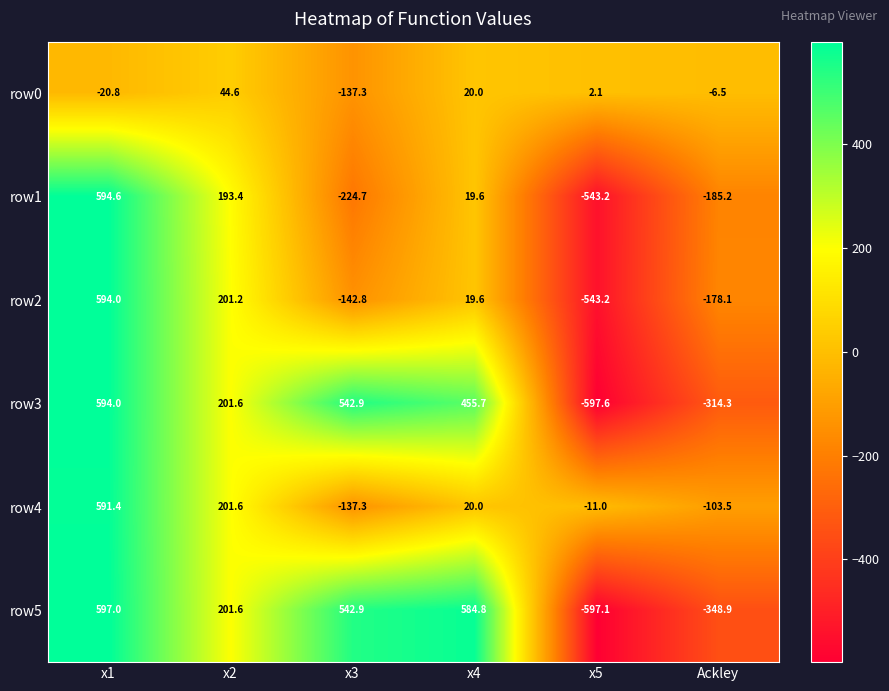

Rank the categories by row2 value from lowest to highest.

x5, Ackley, x3, x4, x2, x1